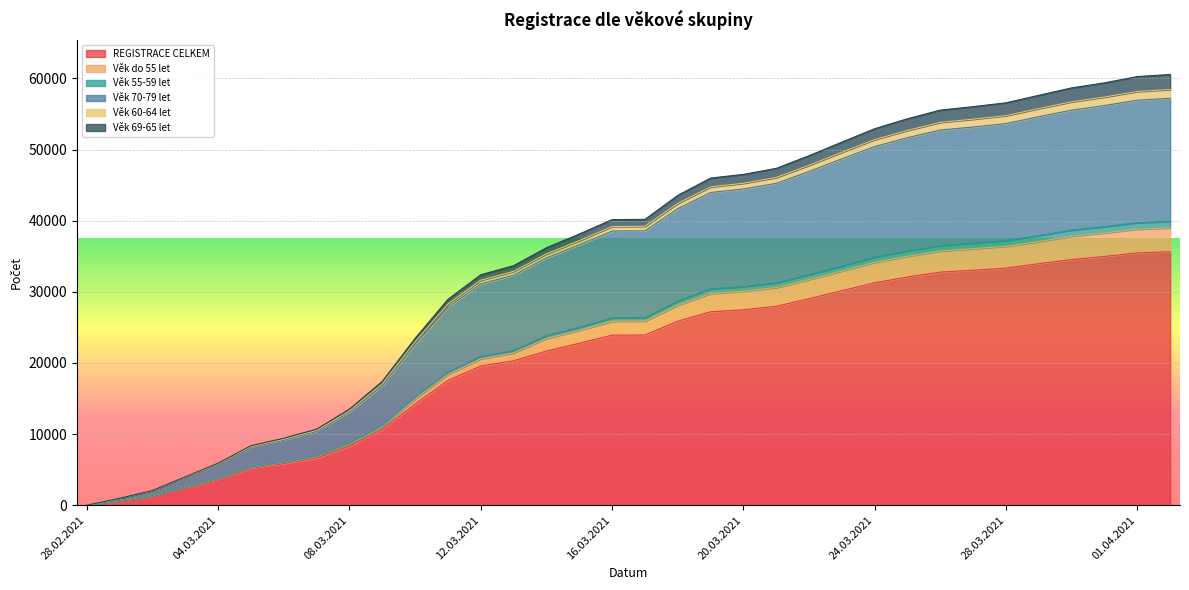

What position from the right is 09.03.2021?

25